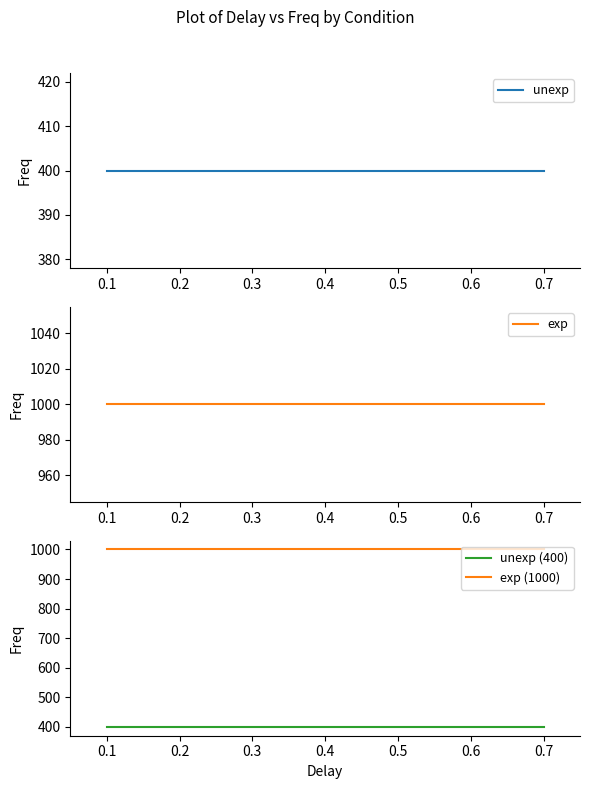

What is the highest value of the exp series?

1000